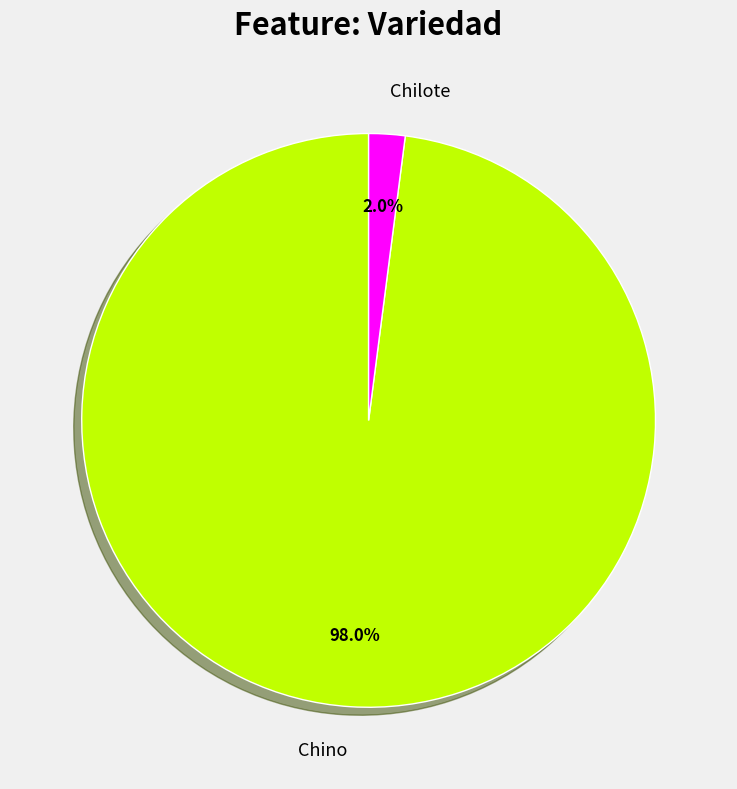

What is the total percentage of Chilote and Chino?

100.0%